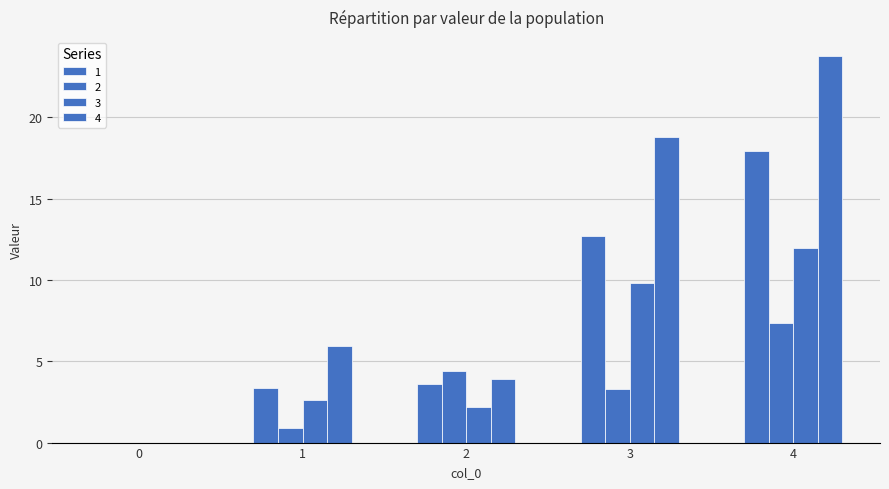

How many groups of bars are there?

5